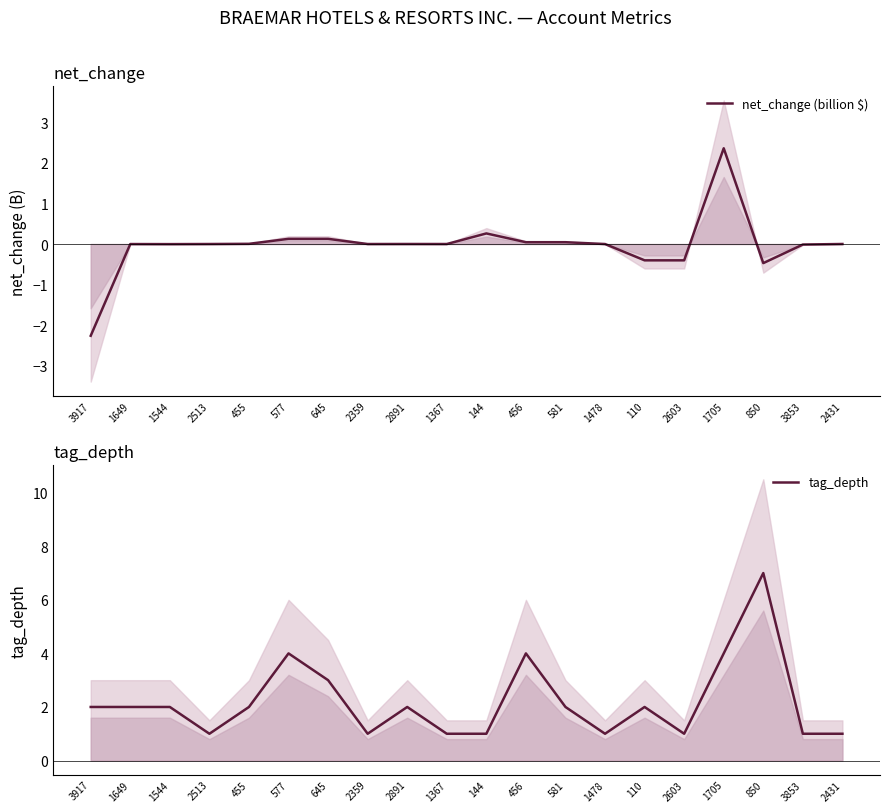

How many tag_depth values are between 1 and 3?

16